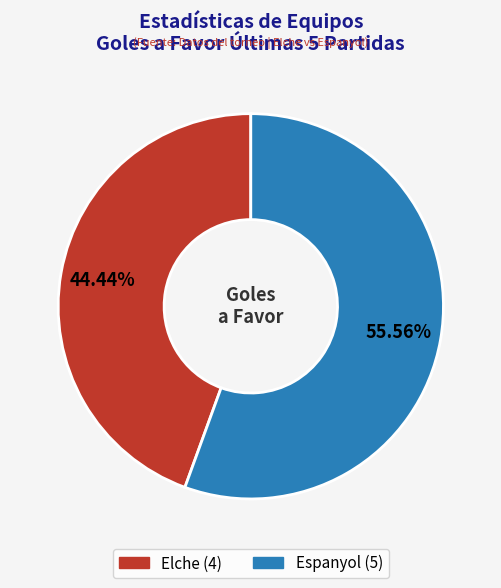

How many slices are in this pie chart?

2